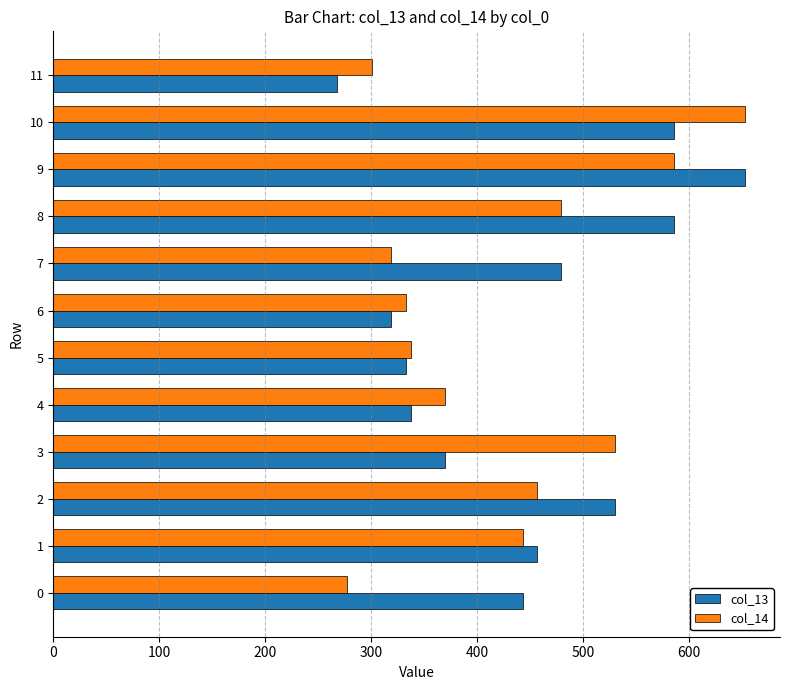

Rank the series at 8 from lowest to highest value.

col_14, col_13